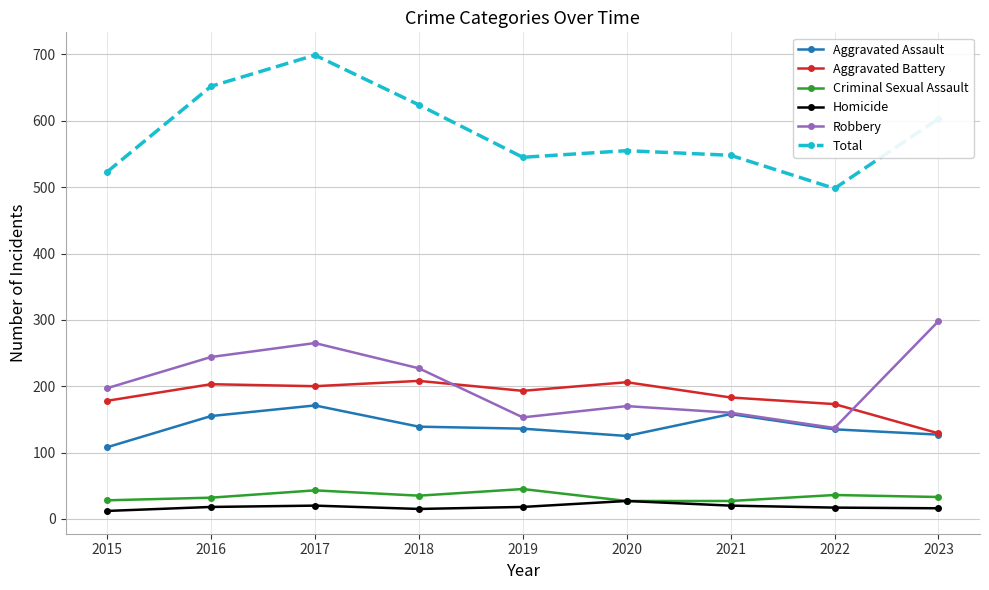

Which series has the largest total across all categories?

Total